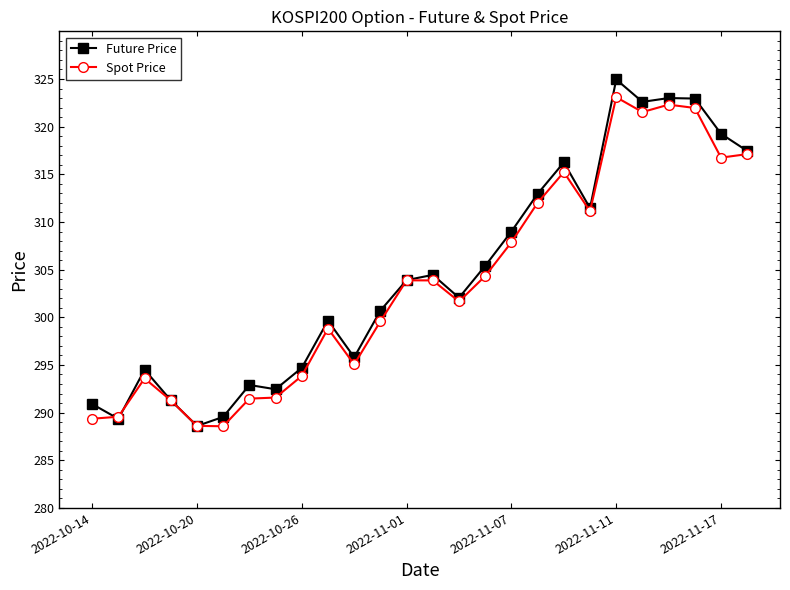

What is the minimum value shown in the chart?

288.6